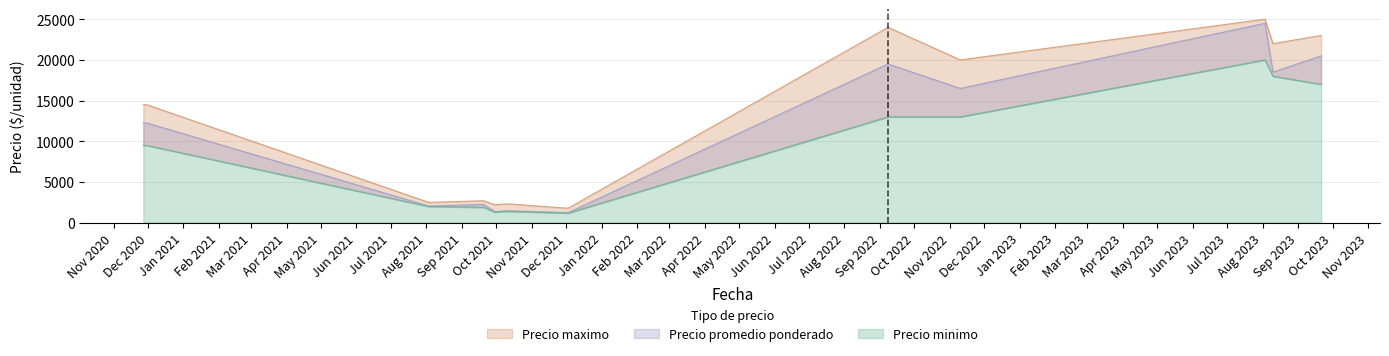

What is the difference between the second highest and minimum values in the Precio maximo series?

22200